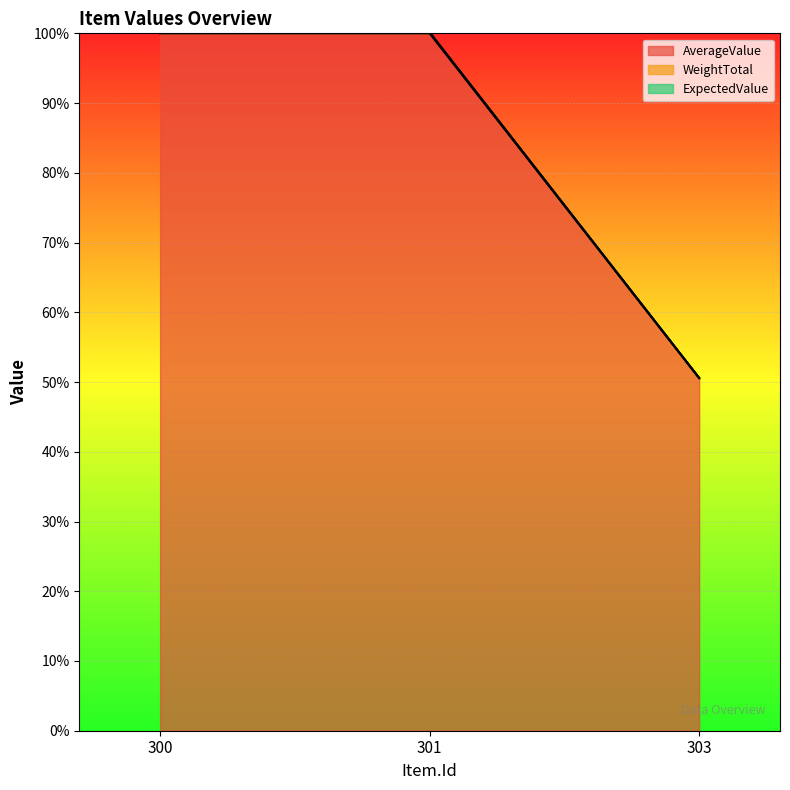

Reading left to right, transcribe all the data shown in this chart.

AverageValue: 300=100.0	301=100.0	303=50.6
WeightTotal: 300=100.1	301=100.1	303=50.6
ExpectedValue: 300=100.1	301=100.1	303=50.6